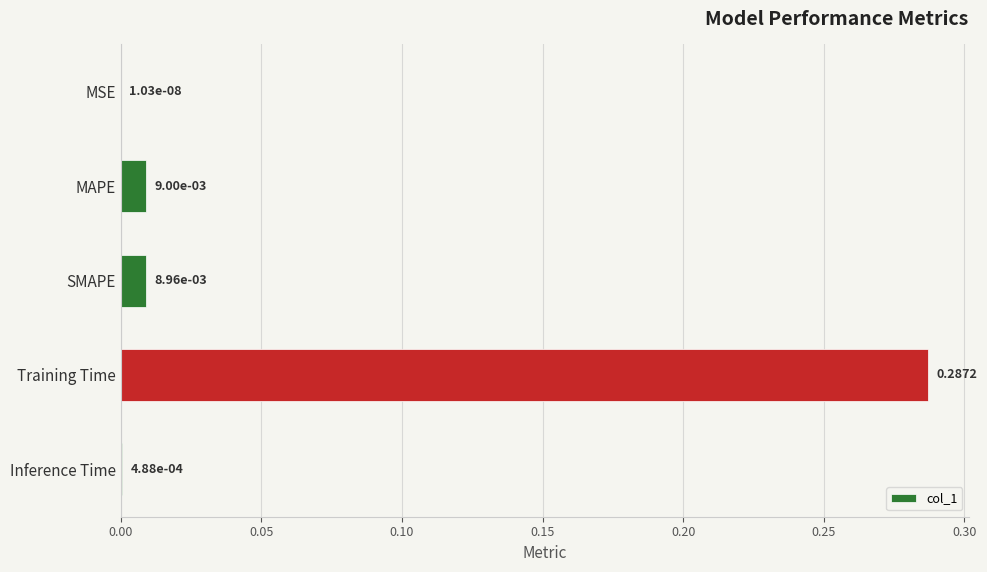

How many distinct data groups are displayed?

1